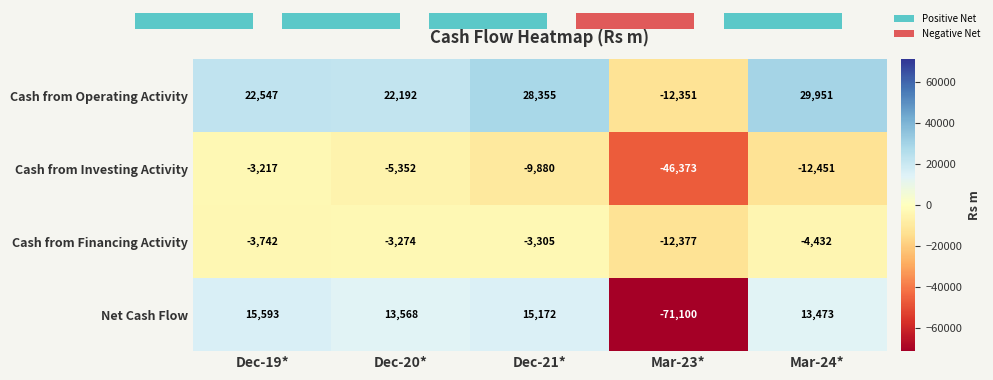

What is the difference between the second highest and minimum values in the Cash from Operating Activity series?

40706